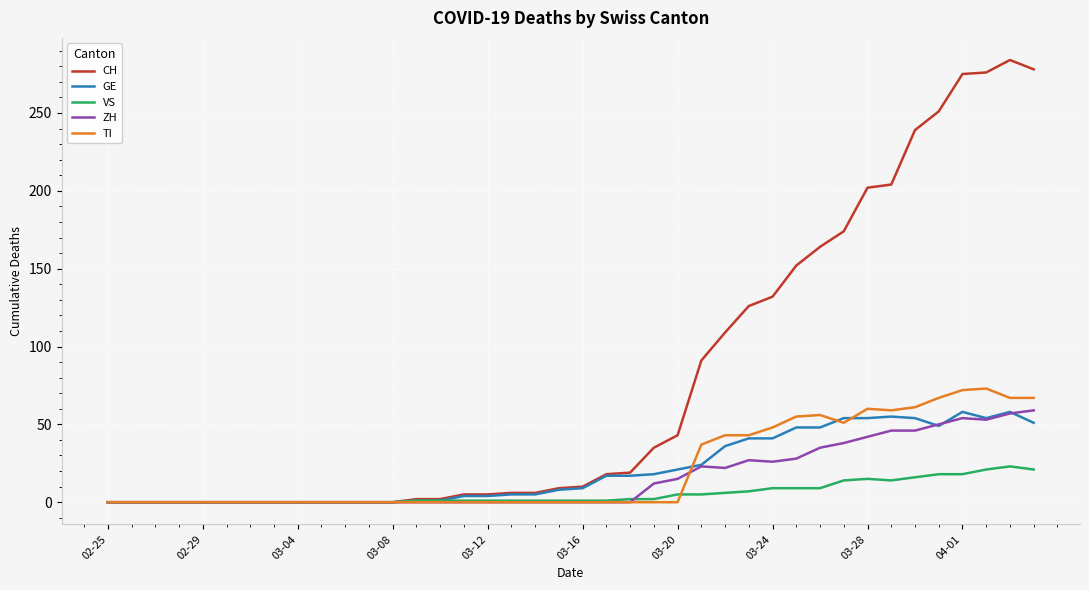

What is the greatest value displayed?

284